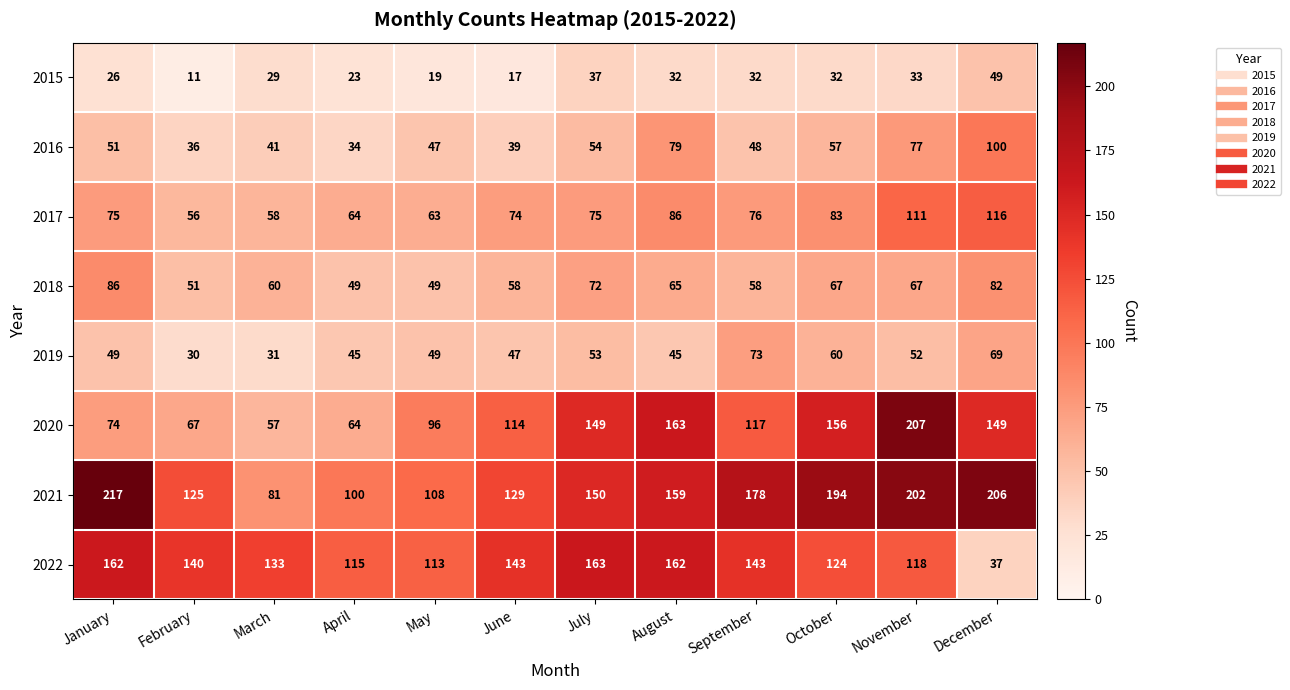

What is the total value across all series at April?

494